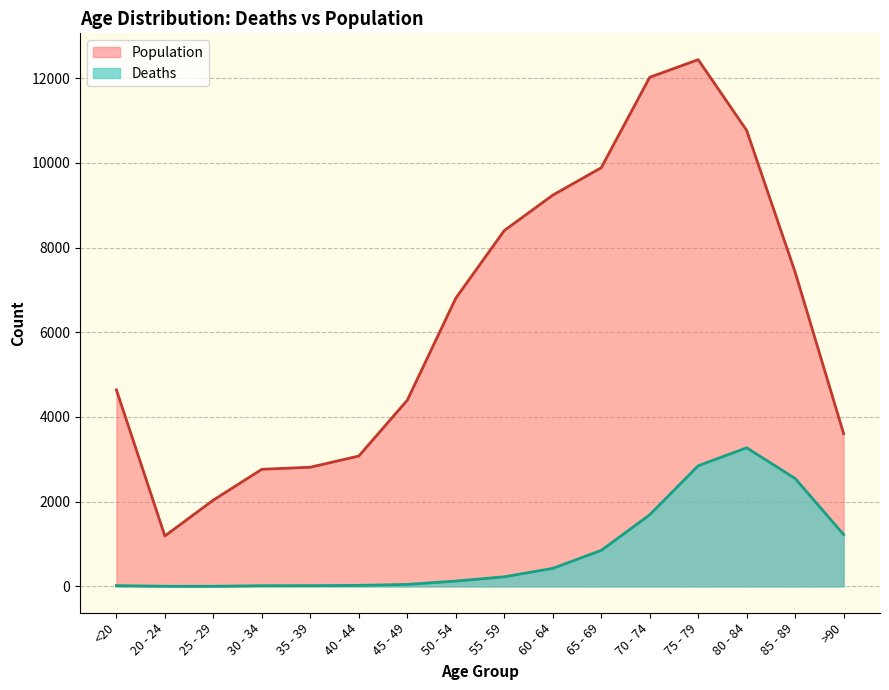

What is the label of the 3rd point from the left?

25 - 29